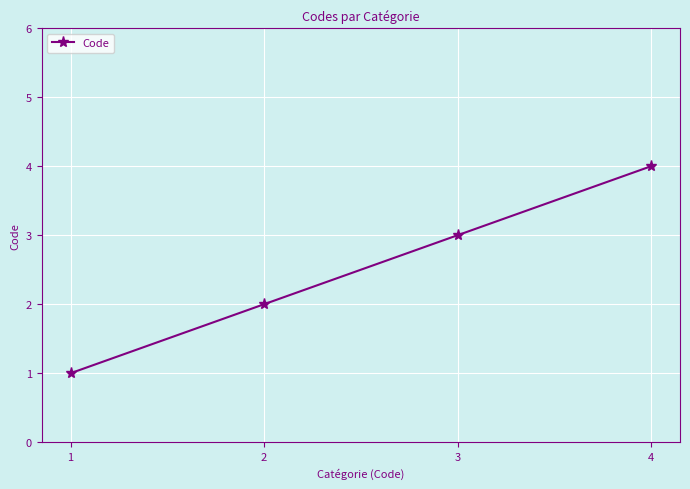

What is the value of the 4th point from the left?

4